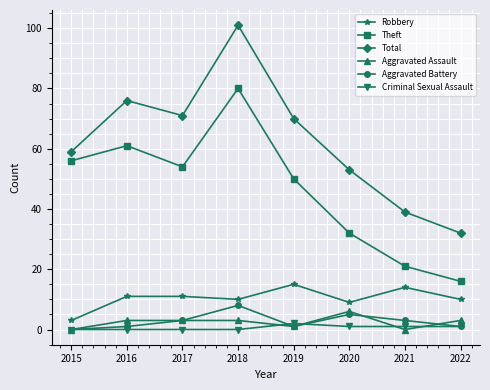

What is the maximum value shown in the chart?

101